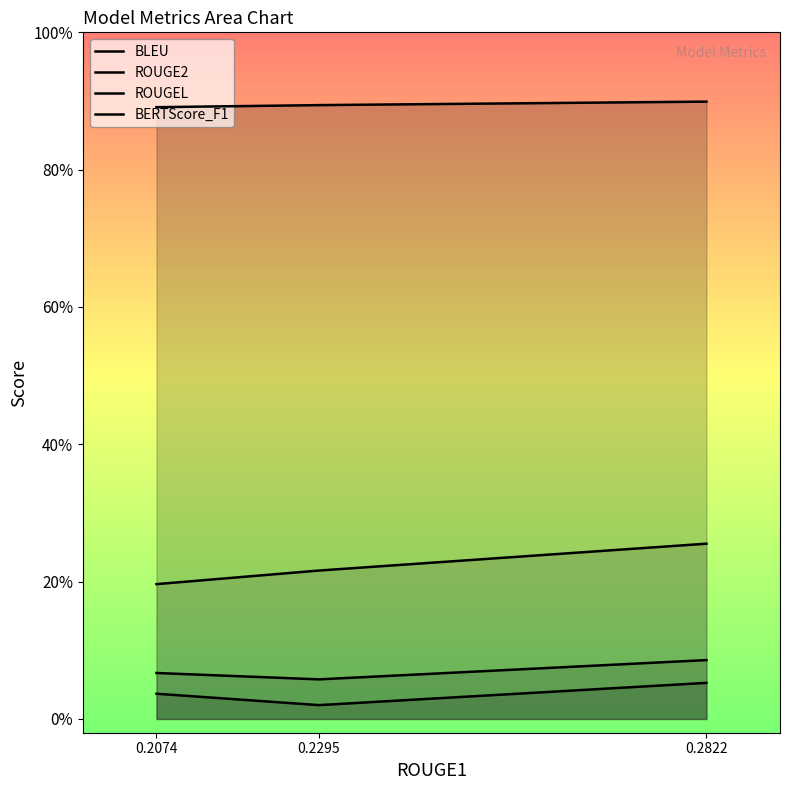

What value does the ROUGE2 series have at 0.2295?

0.1